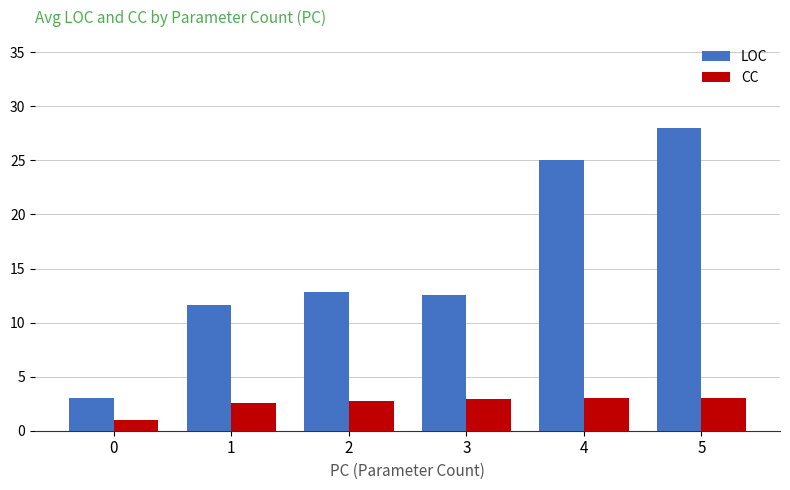

What is the sum of the LOC values at 5 and 2?

40.8